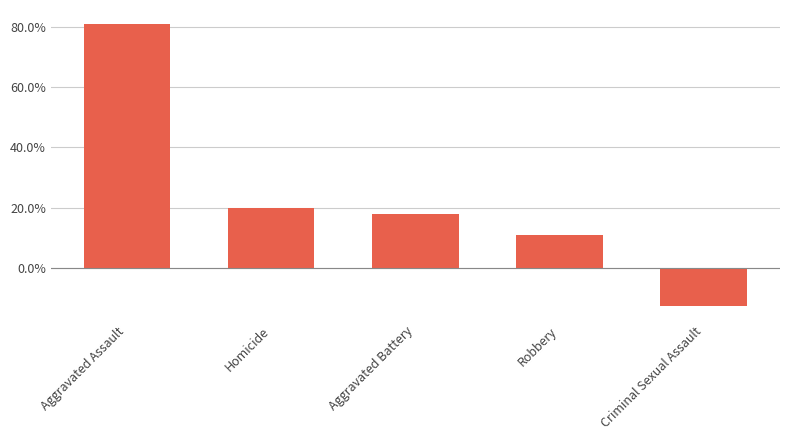

At which category does the chart reach its peak across all series?

Aggravated Assault